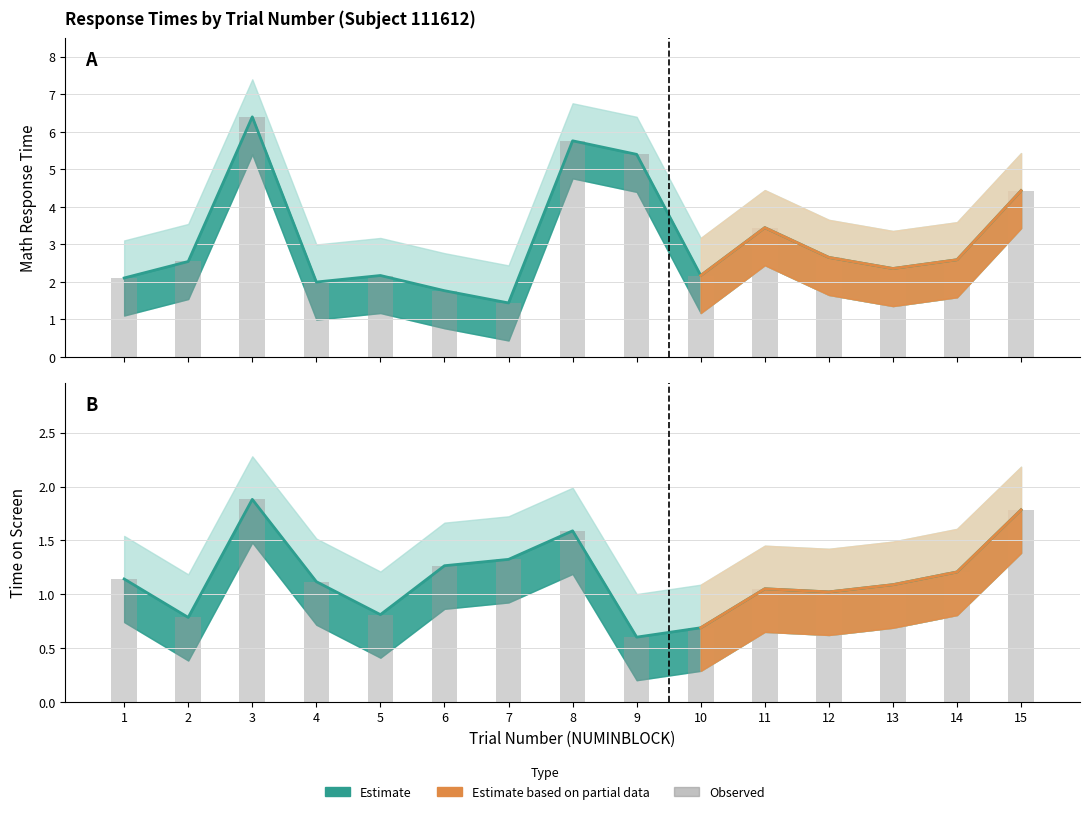

Which series has the largest range (max minus min)?

Observed MATHTIME